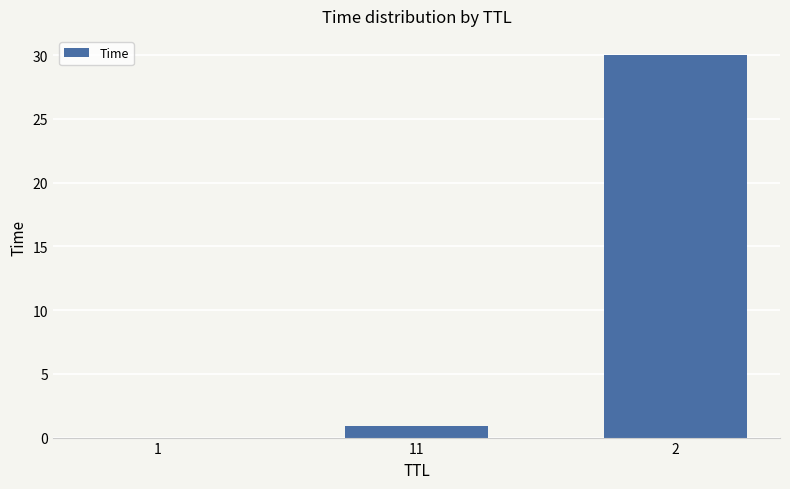

True or false: the data shows 0.9 at 11.

True